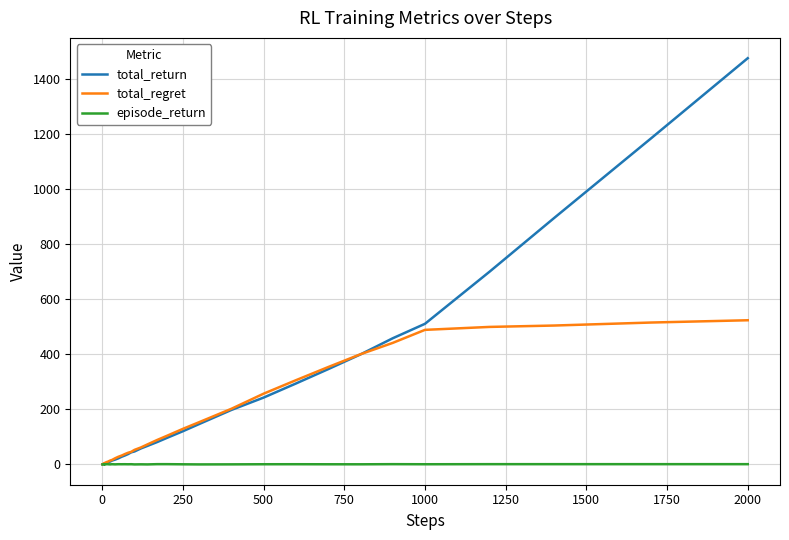

Does the chart display data point markers on the line(s)?

No